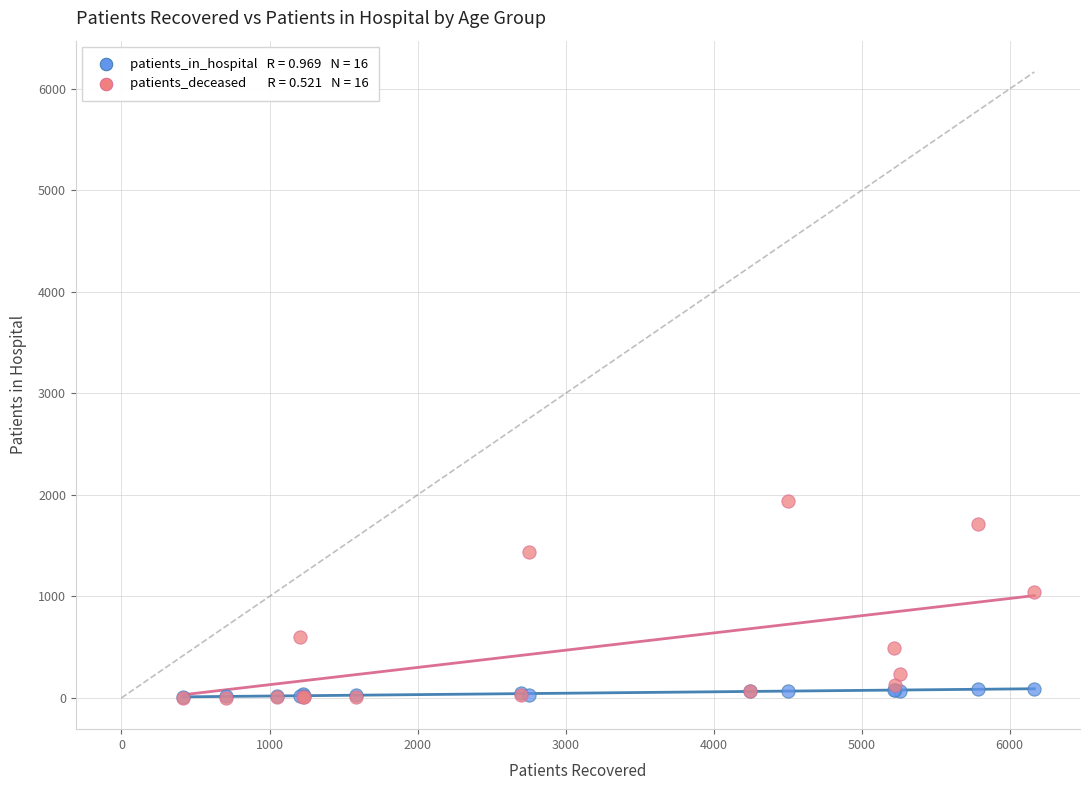

Across all series, what Y value is closest to 972?

1044